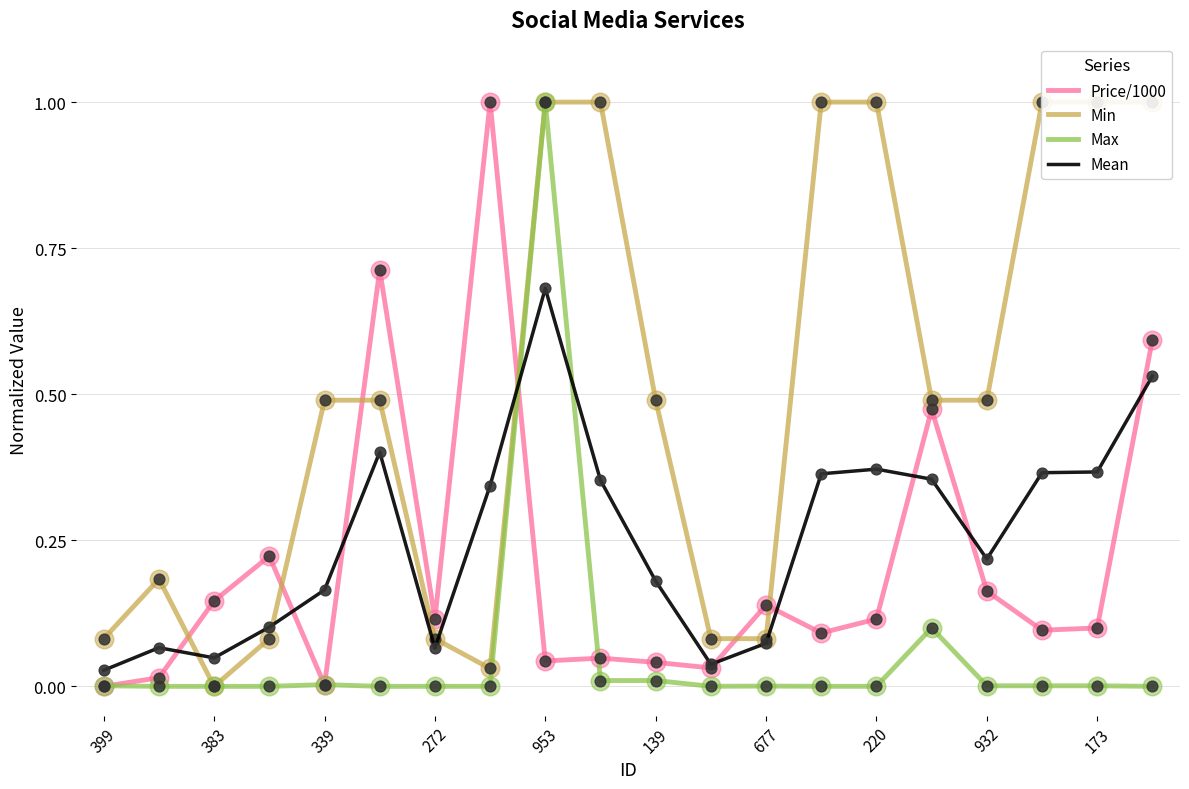

Which series has the widest spread of Y values?

Price/1000